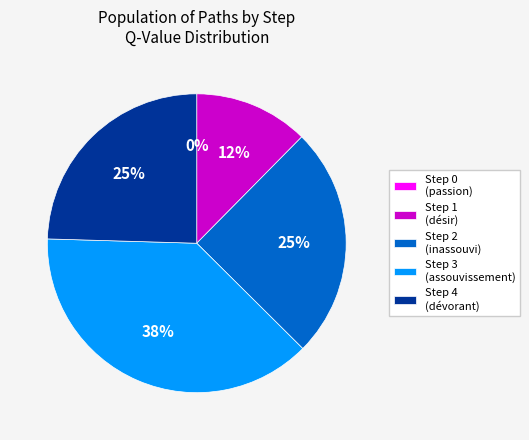

Is there any slice that represents more than half of the pie?

No